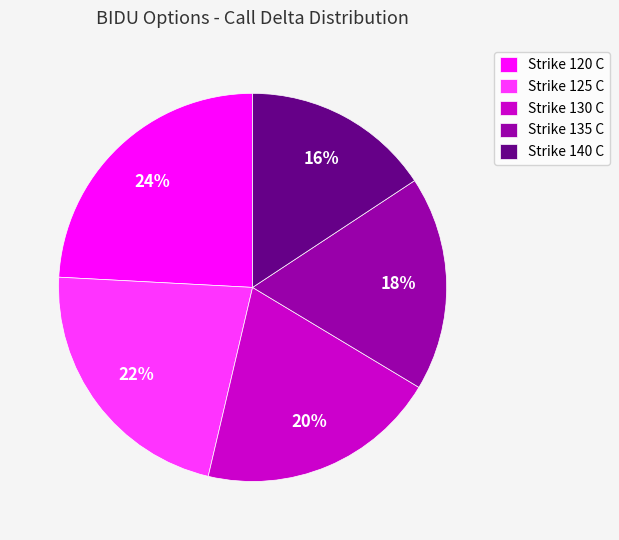

To the nearest percent, what is the average slice percentage?

20%